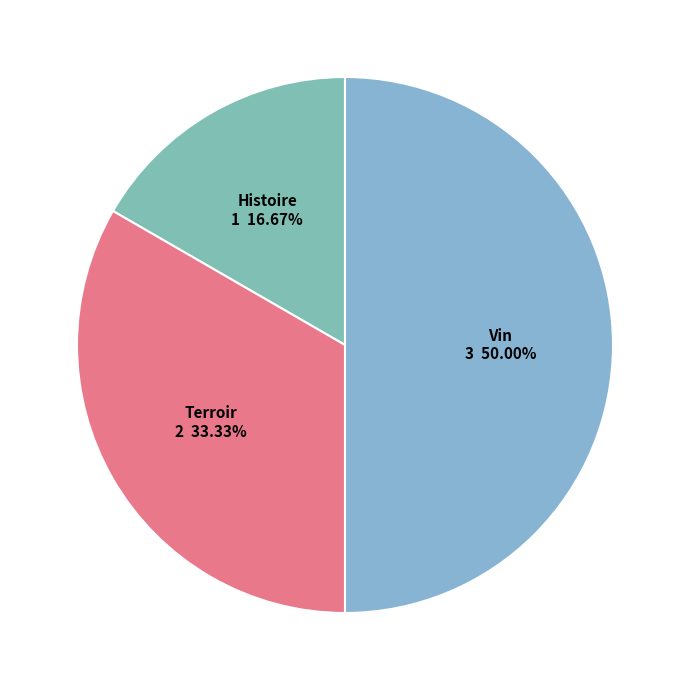

True or false: Vin accounts for 41% of the total.

False